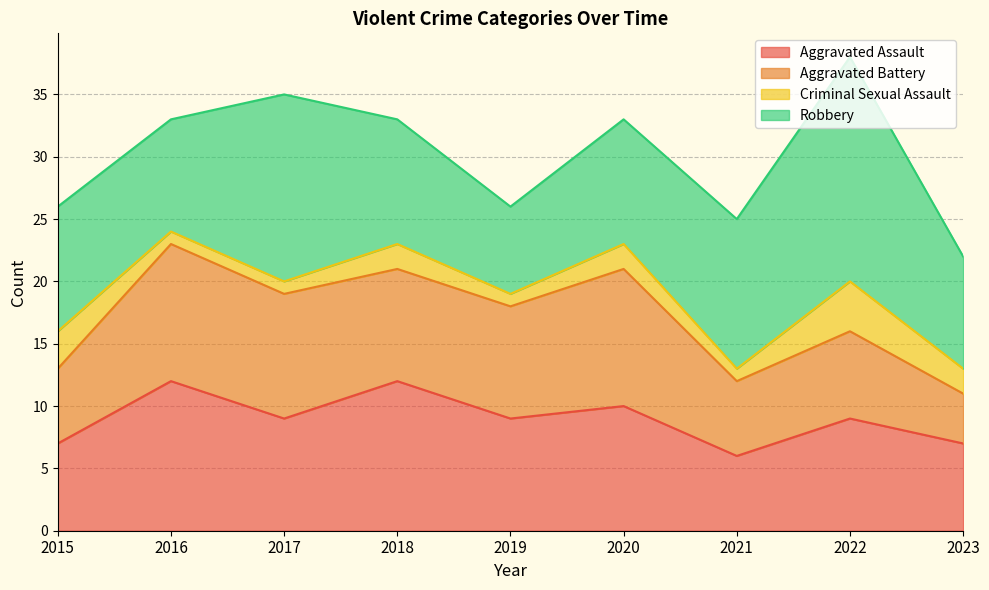

How many values in the Criminal Sexual Assault series exceed 2?

2